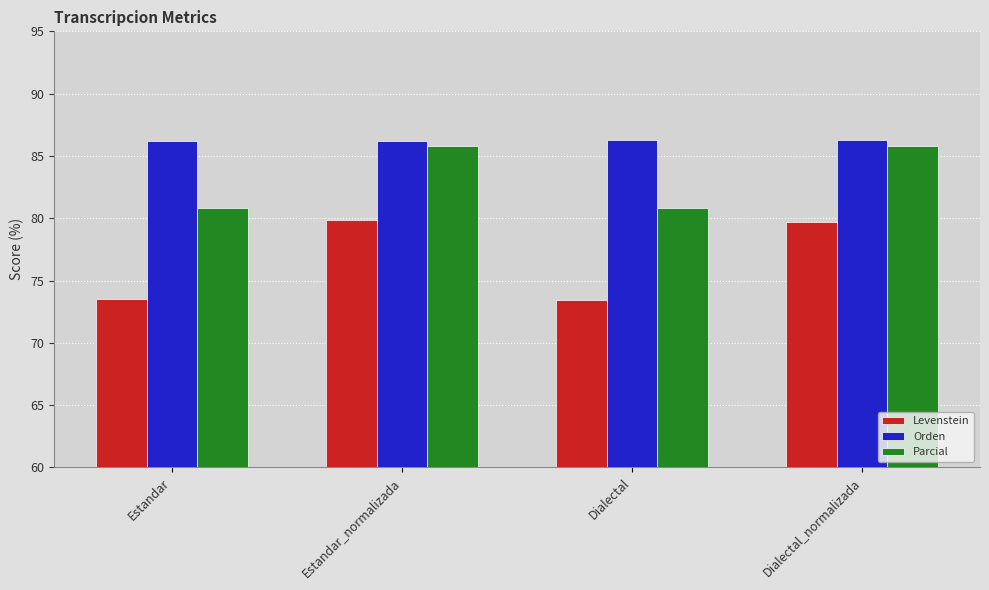

What is the maximum value for Levenstein?

79.9